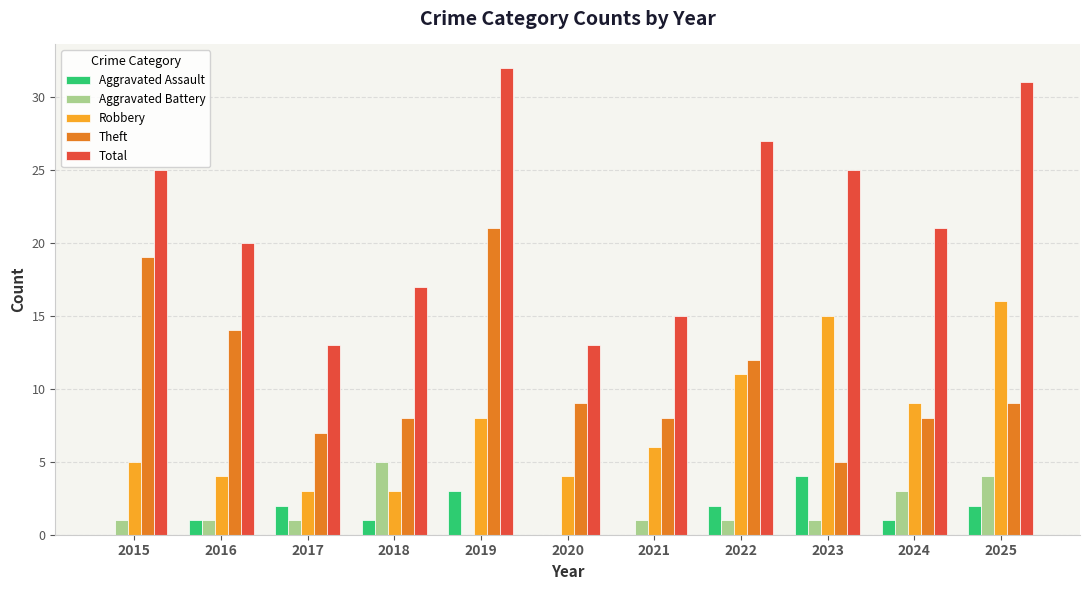

Is the value of Total at 2020 greater than the value of Theft at 2023?

Yes